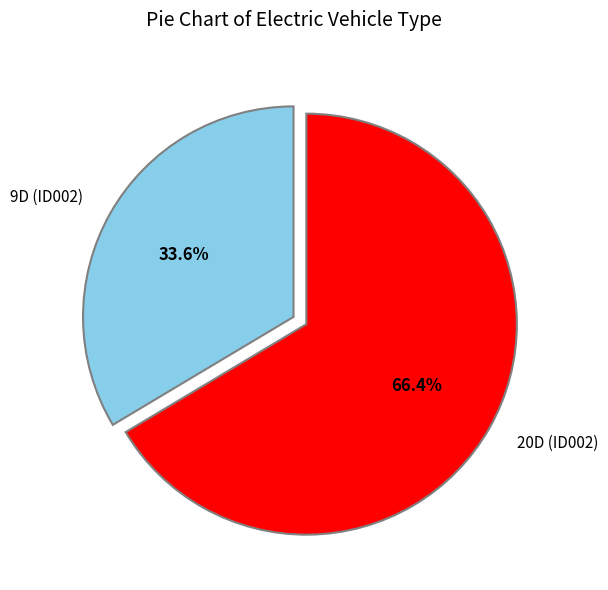

Rank the categories by value from lowest to highest.

9D (ID002), 20D (ID002)